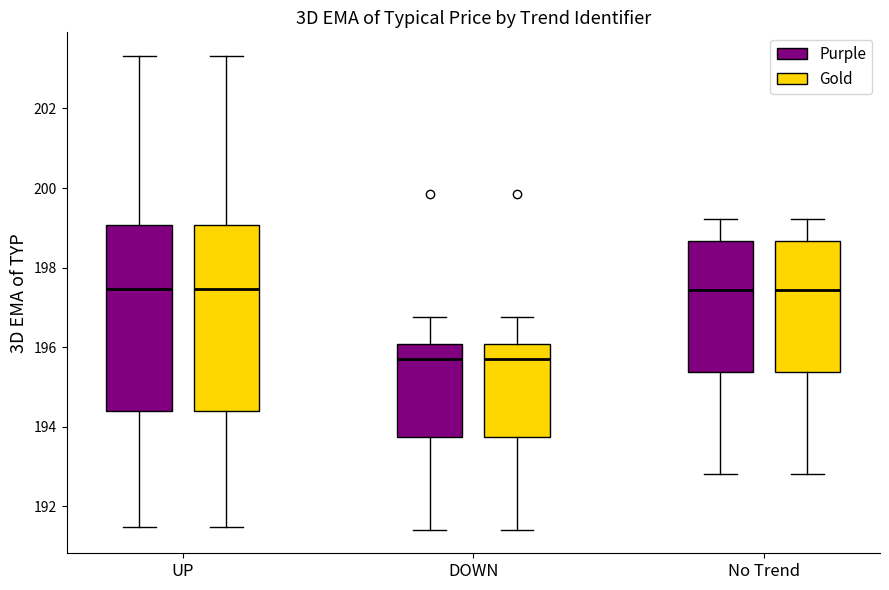

Where does the median line of the box for No Trend (Purple) sit on the y-axis? The values are not printed on the chart, so give them approximately, as read against the axis.

197.4